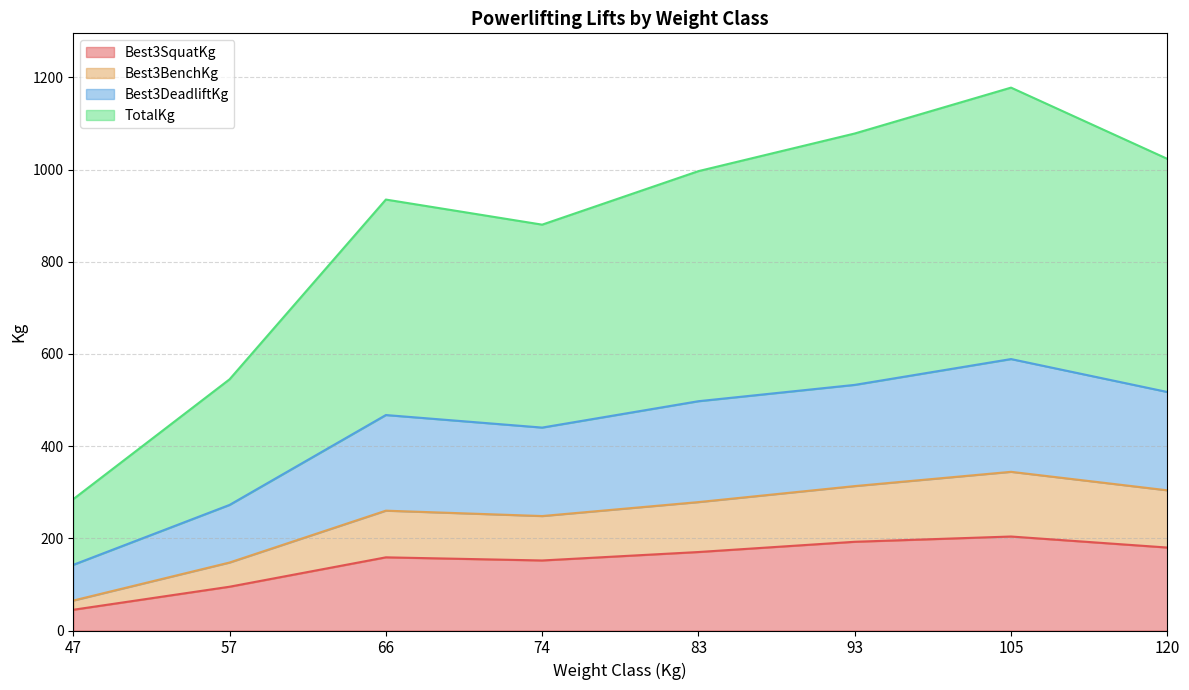

What is the total value across all series at 83?

996.7